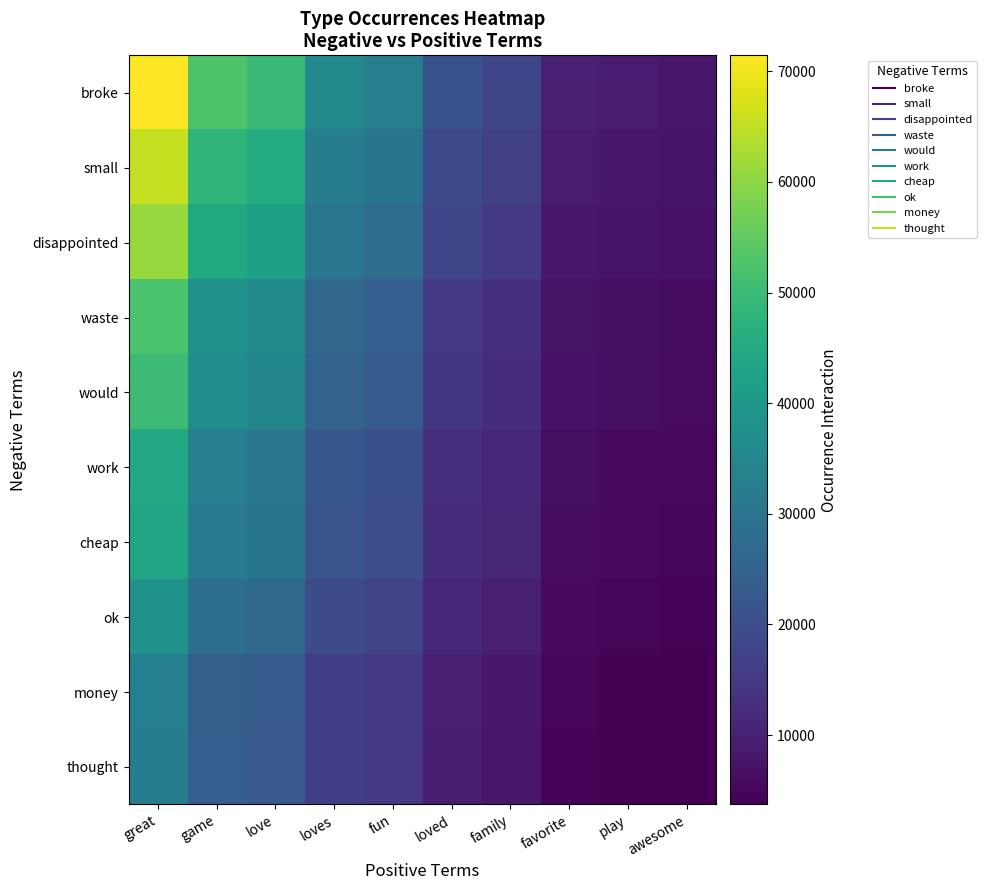

Reading left to right, transcribe all the data shown in this chart.

broke: great=71434	game=52525	love=49469	loves=35526	fun=32661	loved=20819	family=17954	favorite=9932	play=8786	awesome=8213
small: great=65450	game=48125	love=45325	loves=32550	fun=29925	loved=19075	family=16450	favorite=9100	play=8050	awesome=7525
disappointed: great=60962	game=44825	love=42217	loves=30318	fun=27873	loved=17767	family=15322	favorite=8476	play=7498	awesome=7009
waste: great=52360	game=38500	love=36260	loves=26040	fun=23940	loved=15260	family=13160	favorite=7280	play=6440	awesome=6020
would: great=50116	game=36850	love=34706	loves=24924	fun=22914	loved=14606	family=12596	favorite=6968	play=6164	awesome=5762
work: great=44506	game=32725	love=30821	loves=22134	fun=20349	loved=12971	family=11186	favorite=6188	play=5474	awesome=5117
cheap: great=43384	game=31900	love=30044	loves=21576	fun=19836	loved=12644	family=10904	favorite=6032	play=5336	awesome=4988
ok: great=38522	game=28325	love=26677	loves=19158	fun=17613	loved=11227	family=9682	favorite=5356	play=4738	awesome=4429
money: great=32912	game=24200	love=22792	loves=16368	fun=15048	loved=9592	family=8272	favorite=4576	play=4048	awesome=3784
thought: great=32538	game=23925	love=22533	loves=16182	fun=14877	loved=9483	family=8178	favorite=4524	play=4002	awesome=3741